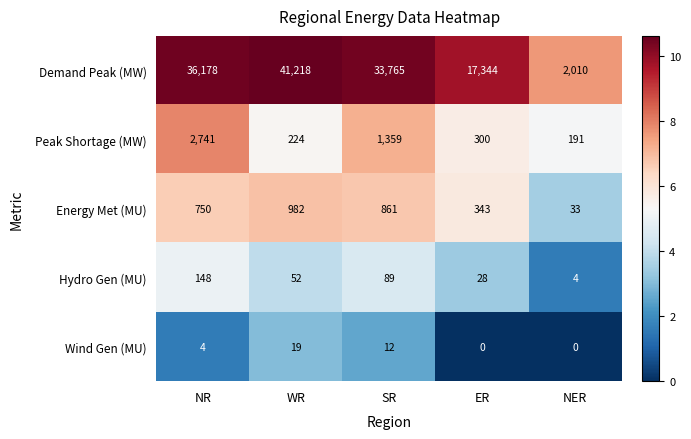

Which label corresponds to the largest value in the chart?

WR